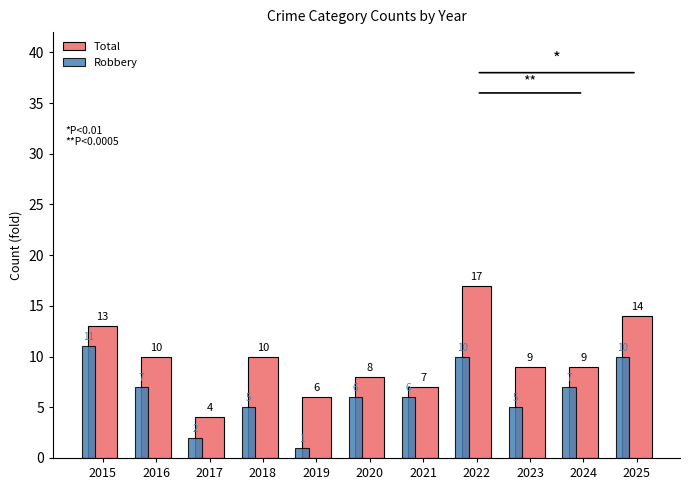

How many bars are there in each group?

2